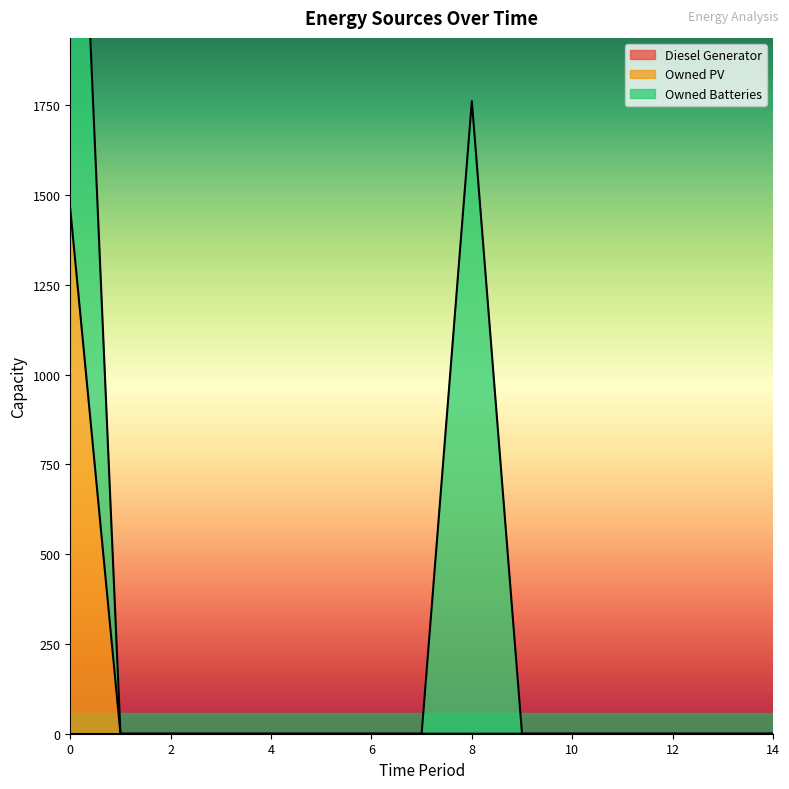

True or false: Owned PV and Owned Batteries intersect in this chart.

False